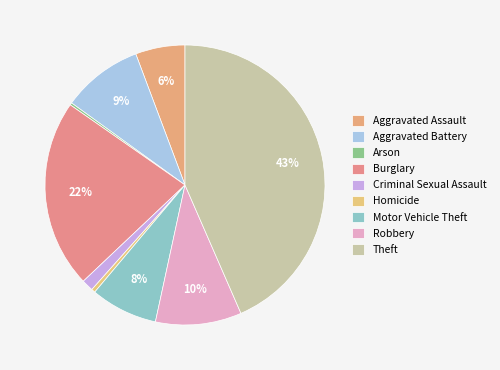

Which slice is the smallest?

Arson